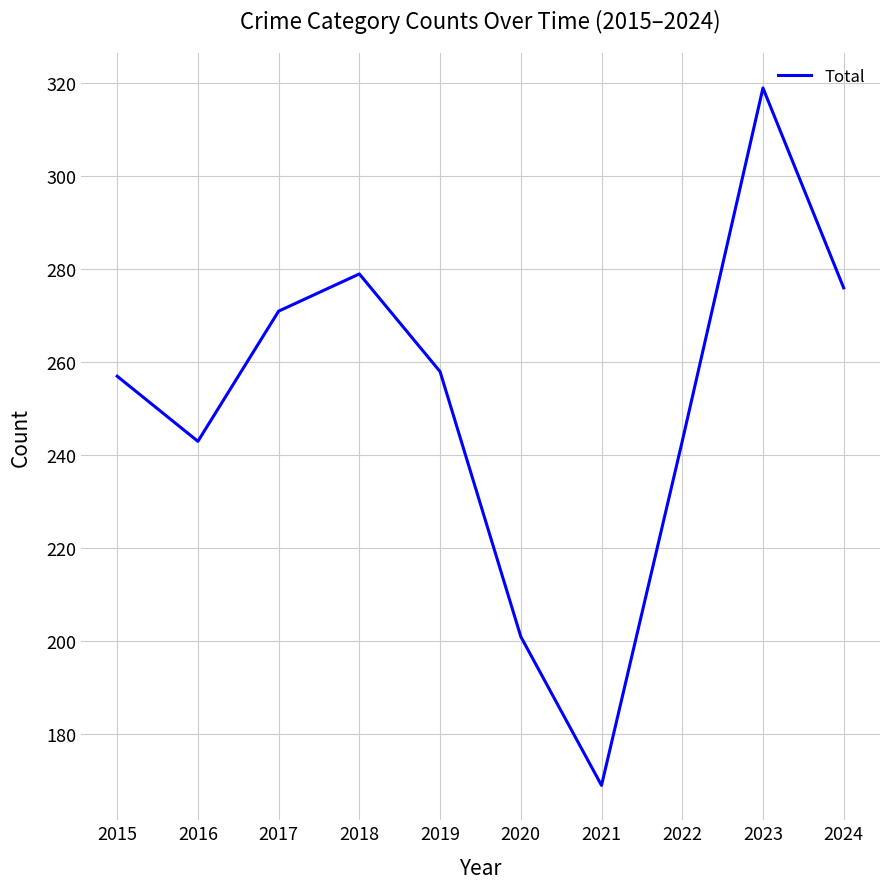

Which has a higher value, 2017 or 2020?

2017